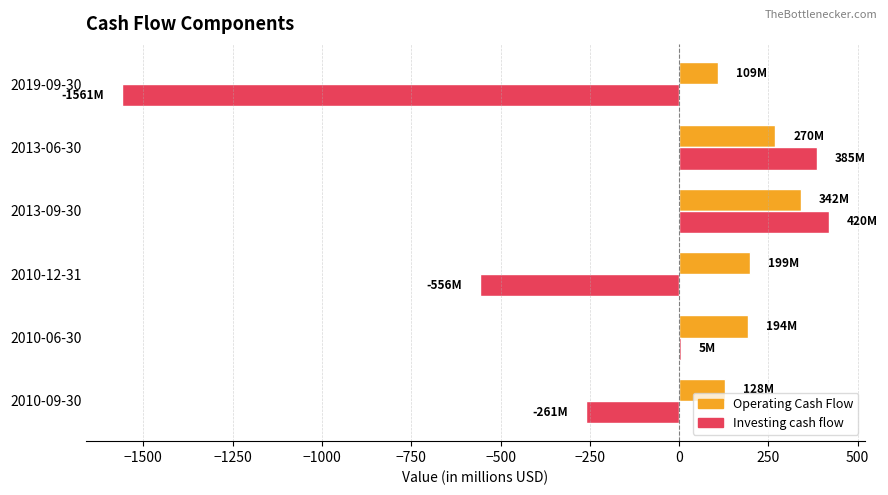

What is the sum of all Operating Cash Flow values?

1240.3